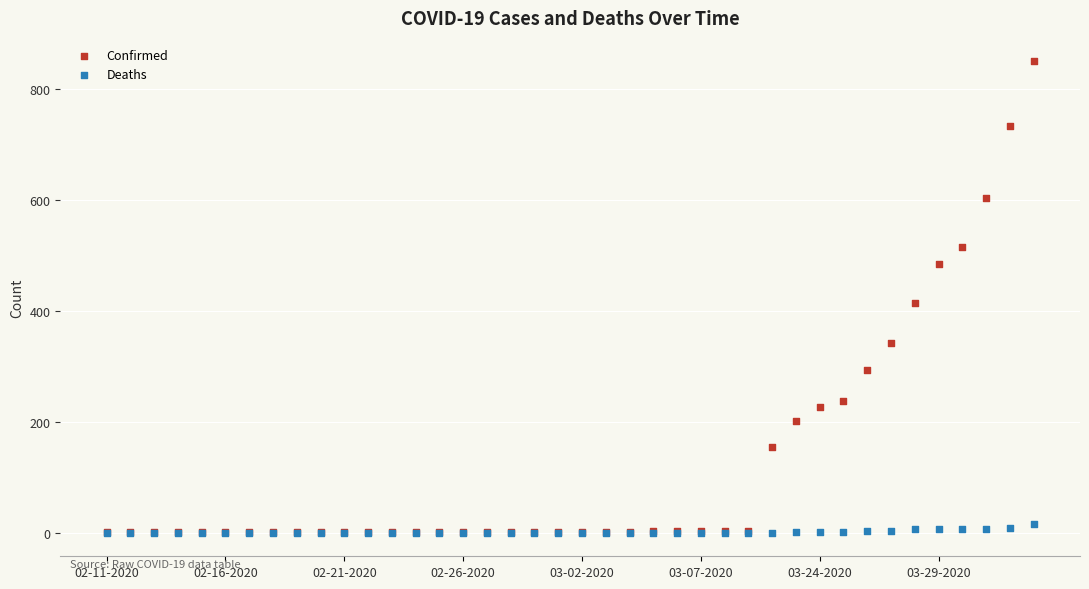

Across all series, what Y value is closest to 424?

413